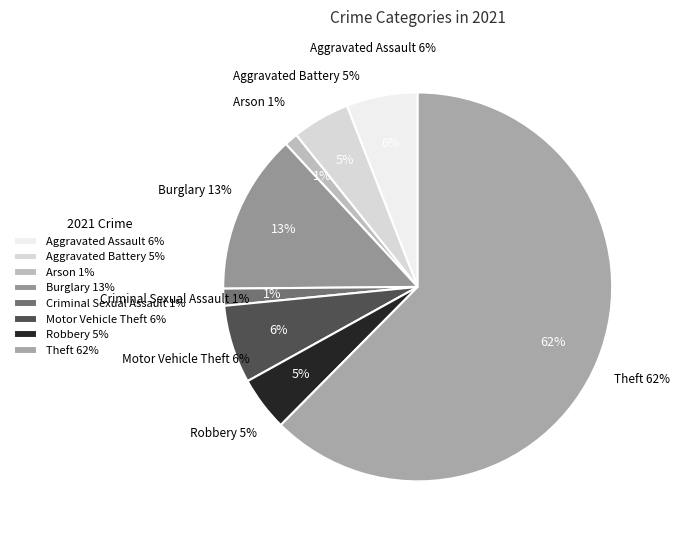

To the nearest percent, what is the combined percentage of Theft and Robbery?

67%